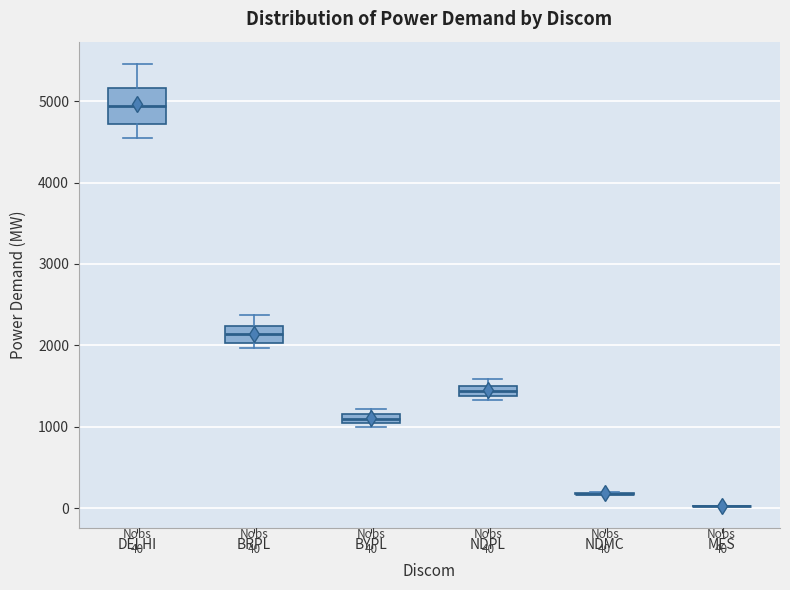

Comparing the boxes themselves (not the whiskers), which one is the tallest?

DELHI